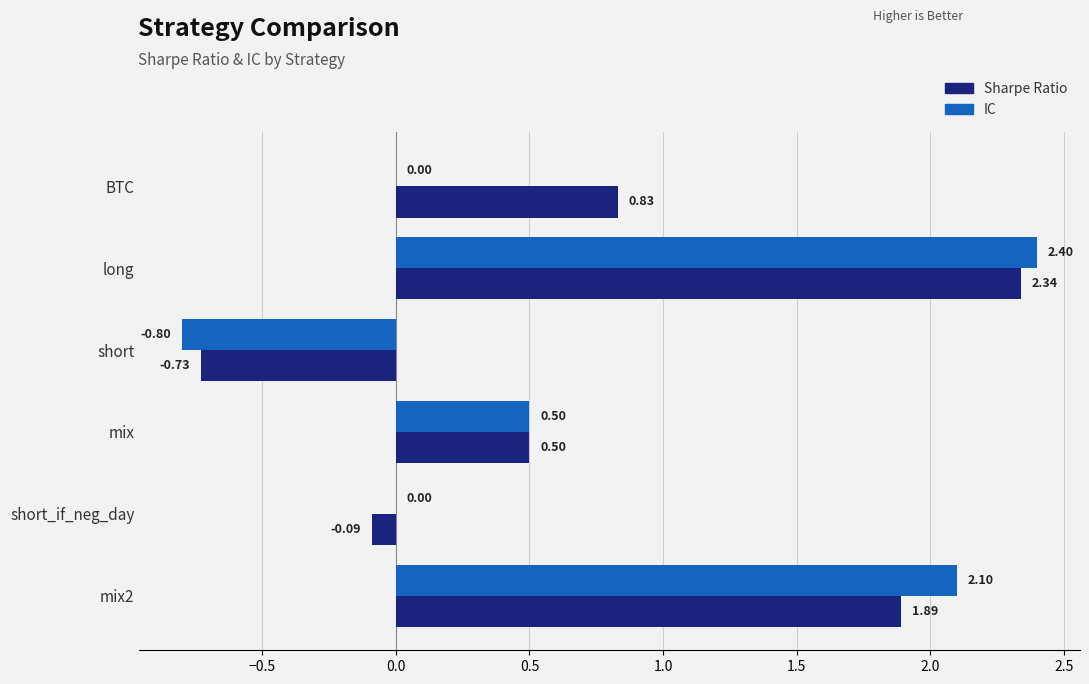

At which category is the sum across all series the highest?

long